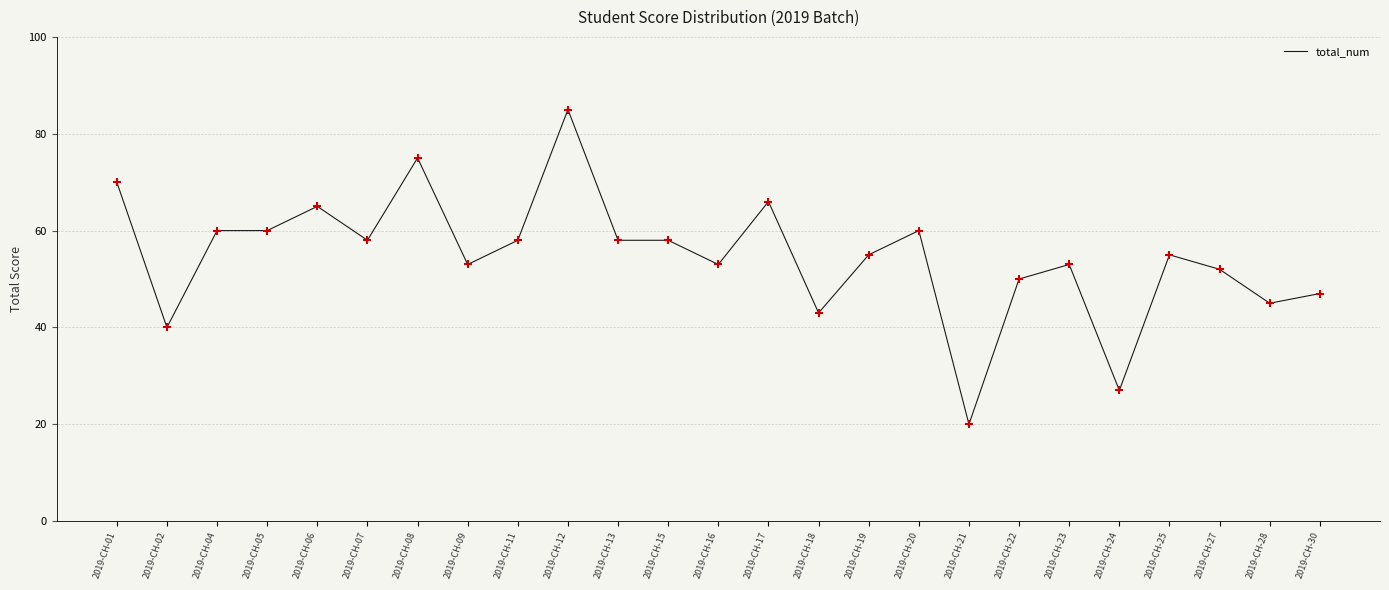

What is the change in value from 2019-CH-23 to 2019-CH-25?

+2